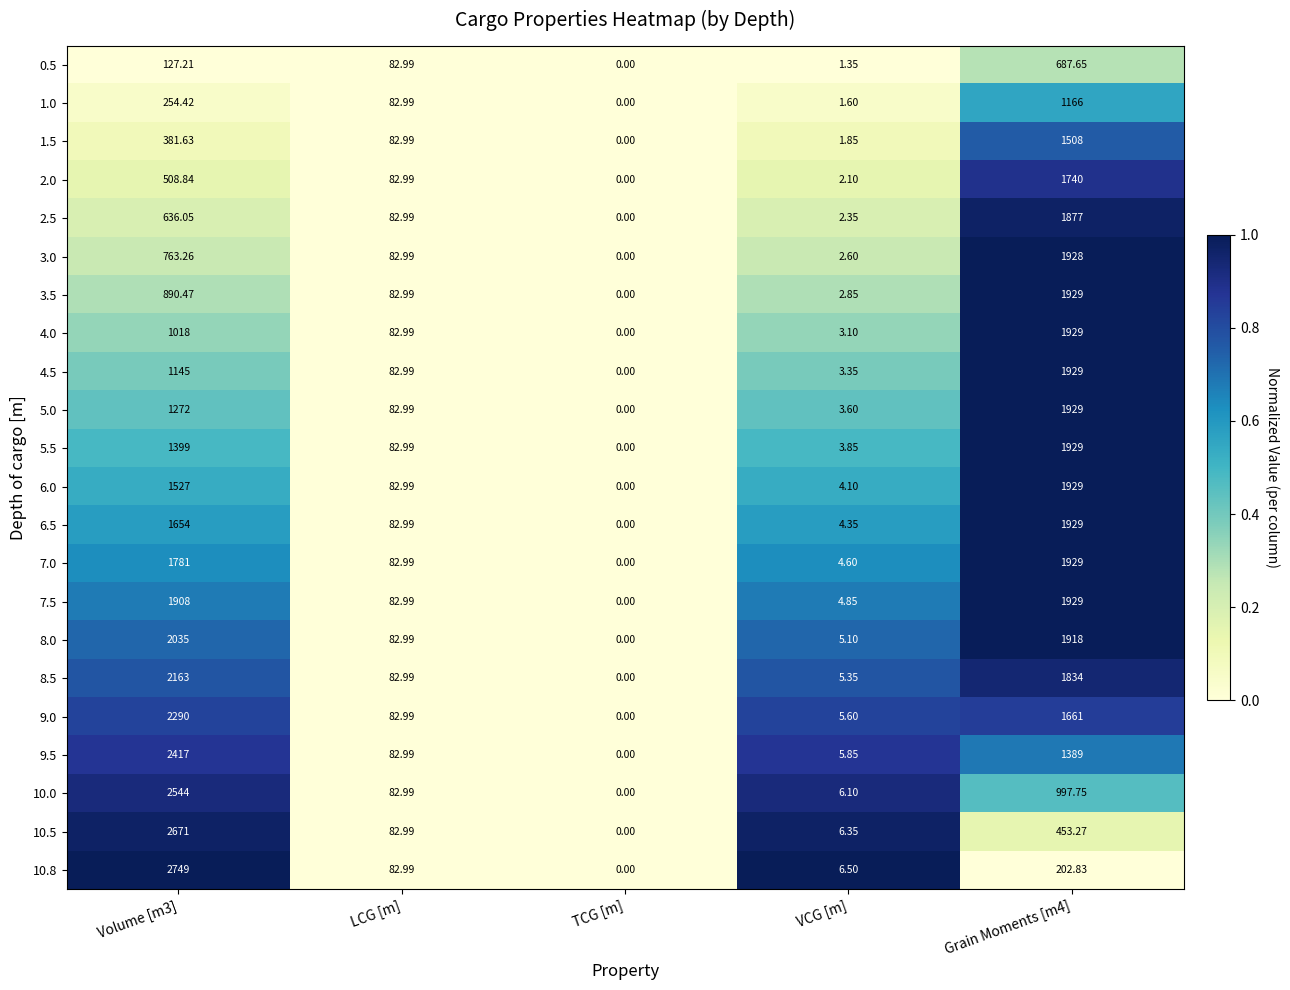

Is the value of 2.0 at Grain Moments [m4] greater than the value of 7.0 at Grain Moments [m4]?

No